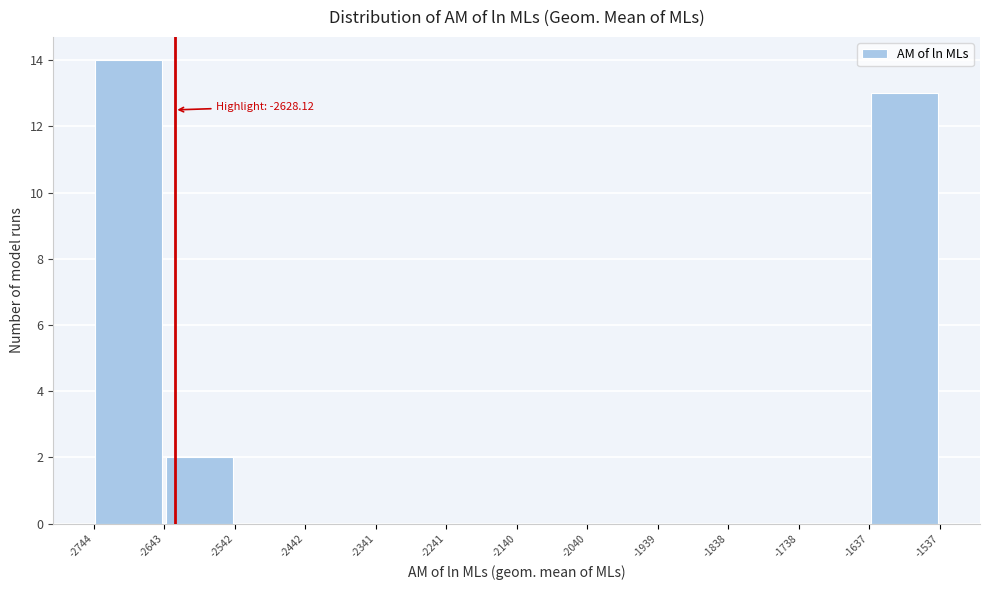

Which range on the x-axis has the tallest bar?

-2744 to -2643